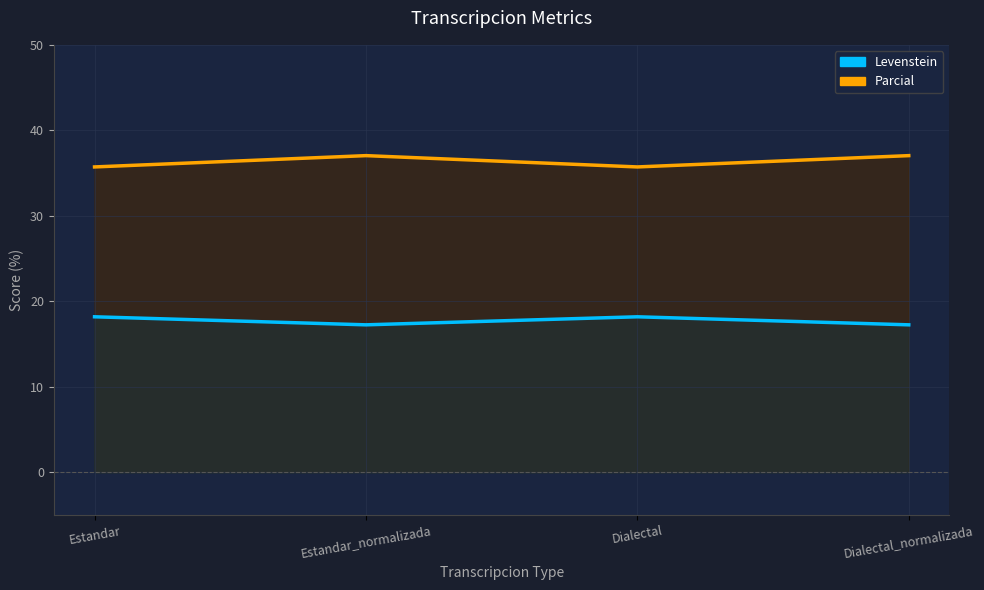

Reading left to right, extract all data points from this chart.

Levenstein: Estandar=18.2	Estandar_normalizada=17.2	Dialectal=18.2	Dialectal_normalizada=17.2
Parcial: Estandar=35.7	Estandar_normalizada=37.0	Dialectal=35.7	Dialectal_normalizada=37.0